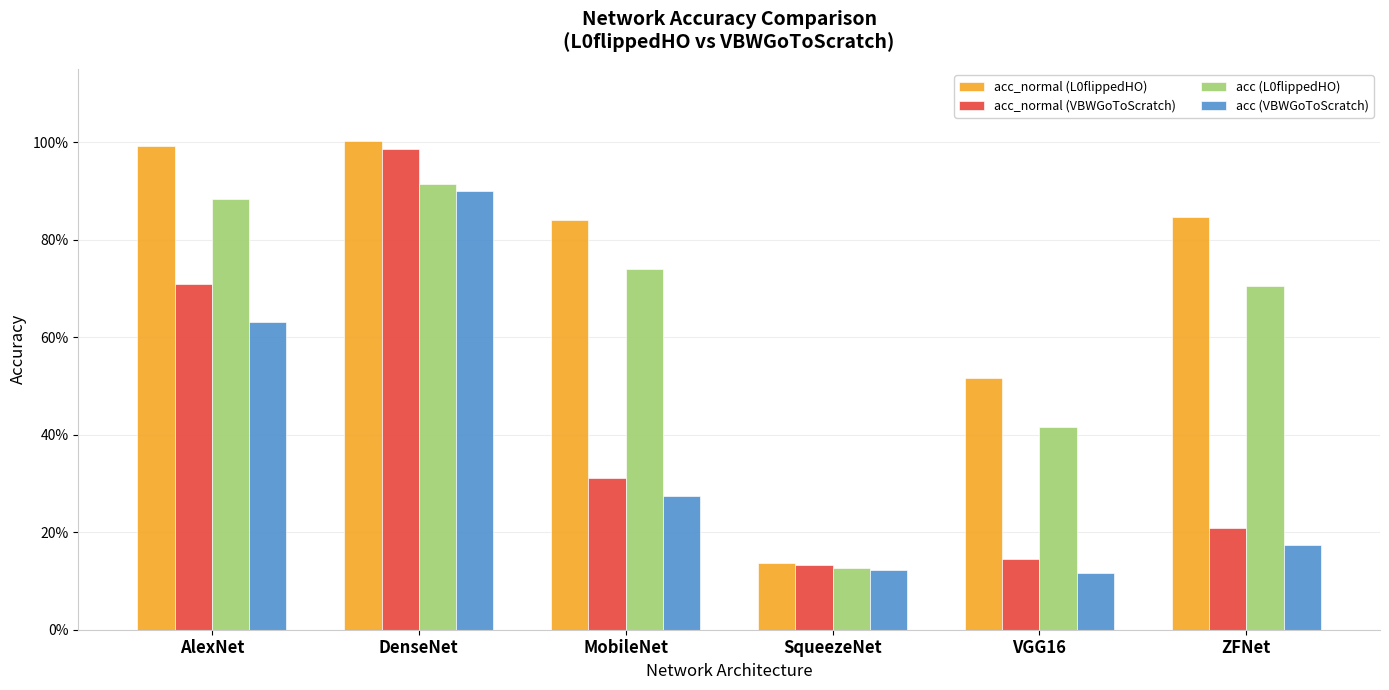

What is the greatest value displayed?

1.0